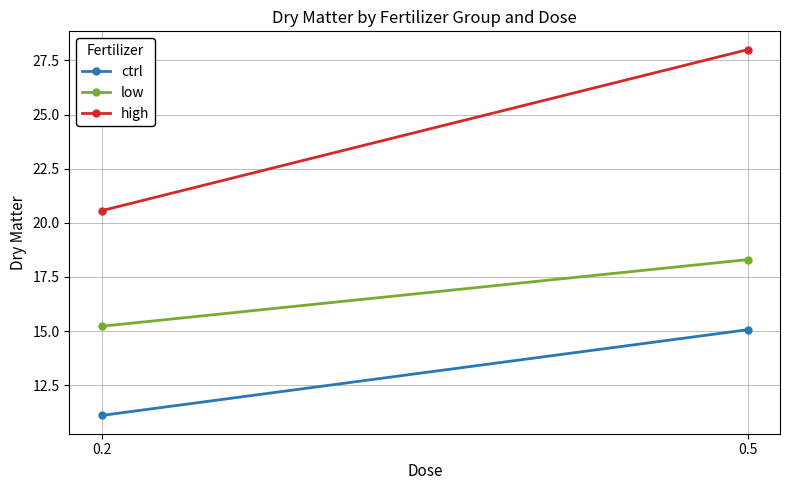

Reading left to right, list all the values displayed in this chart.

ctrl: 11.1	15.1
low: 15.2	18.3
high: 20.6	28.0